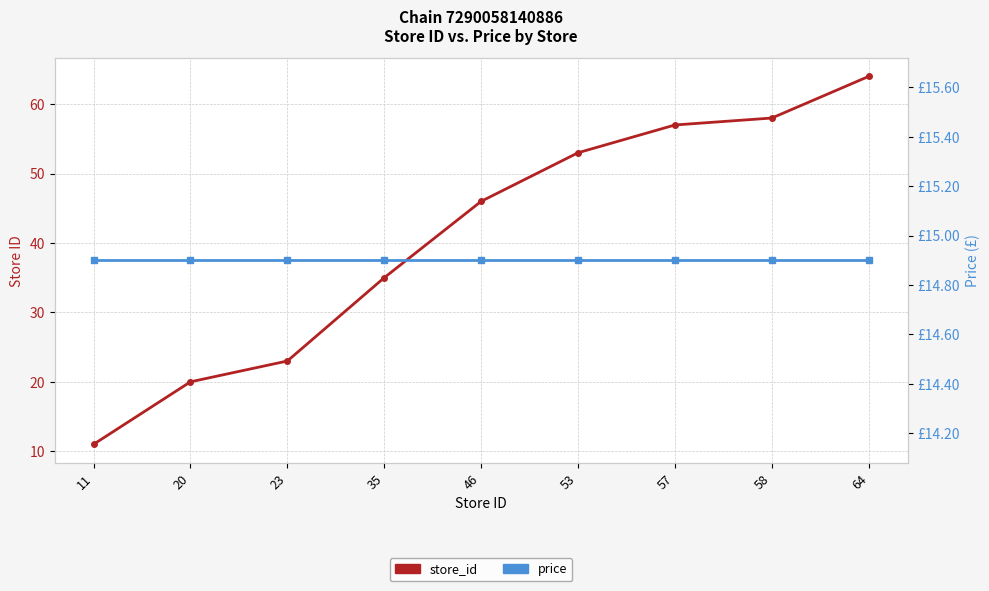

What is the difference between the highest and lowest values at 57?

42.1